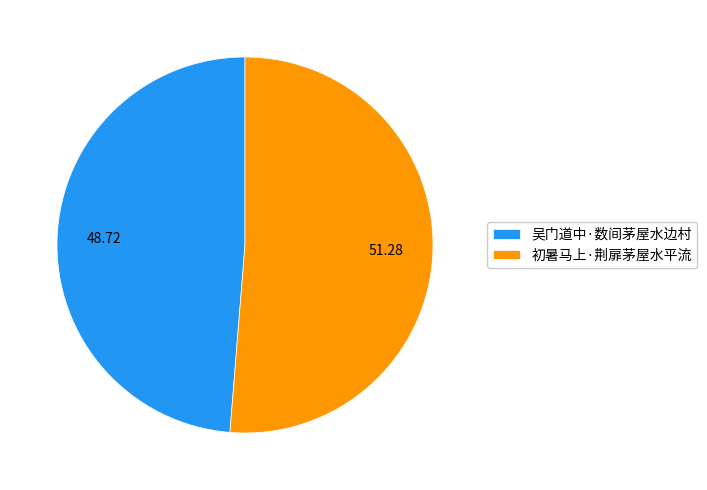

How many slices are in this pie chart?

2